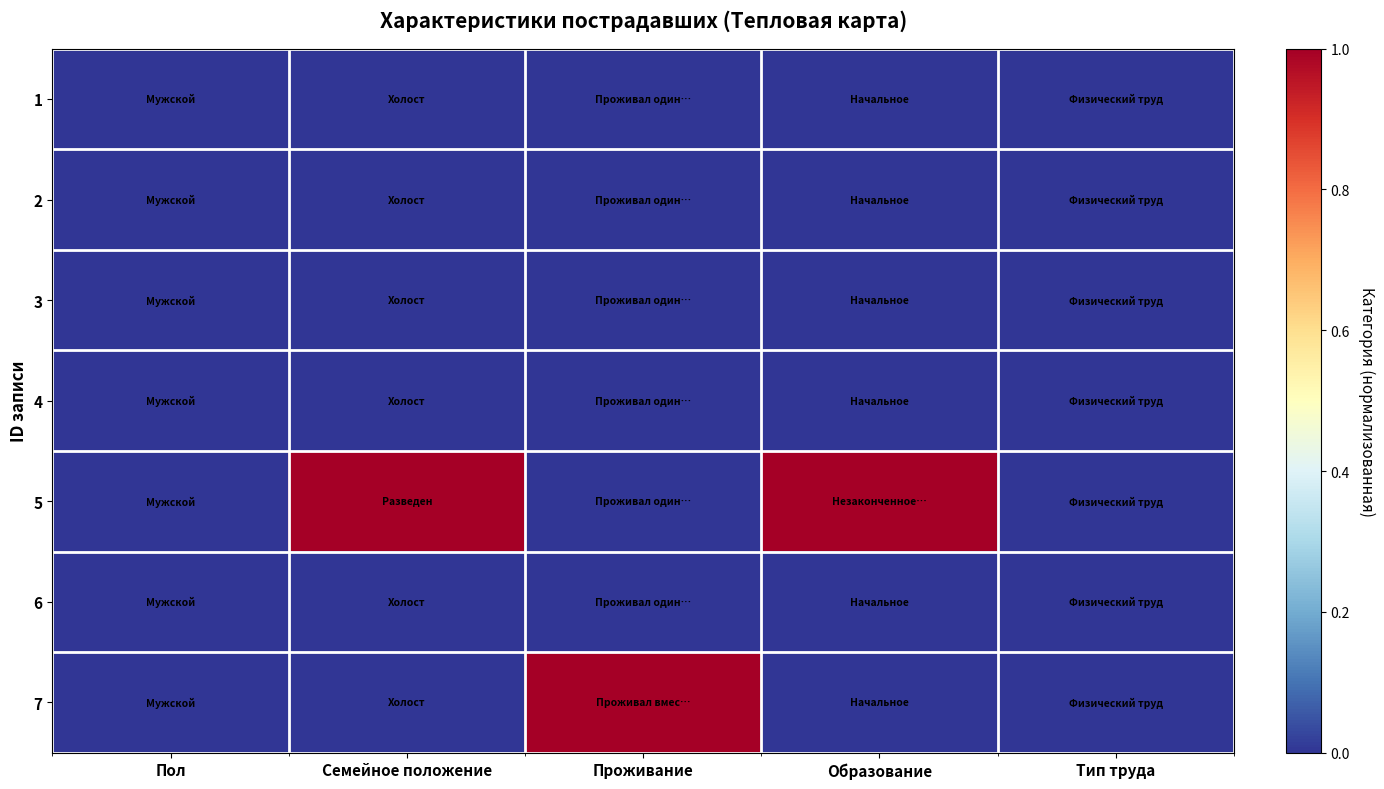

Reading left to right, transcribe all the data shown in this chart.

1: Пол=0	Семейное положение=0	Проживание=0	Образование=0	Тип труда=0
2: Пол=0	Семейное положение=0	Проживание=0	Образование=0	Тип труда=0
3: Пол=0	Семейное положение=0	Проживание=0	Образование=0	Тип труда=0
4: Пол=0	Семейное положение=0	Проживание=0	Образование=0	Тип труда=0
5: Пол=0	Семейное положение=1	Проживание=0	Образование=1	Тип труда=0
6: Пол=0	Семейное положение=0	Проживание=0	Образование=0	Тип труда=0
7: Пол=0	Семейное положение=0	Проживание=1	Образование=0	Тип труда=0